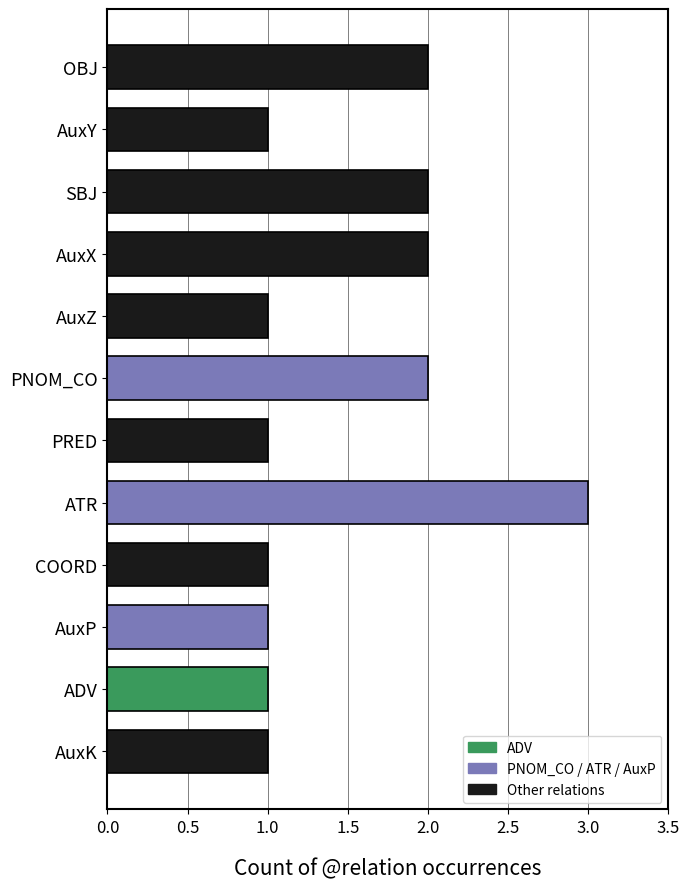

What is the sum of all values?

18